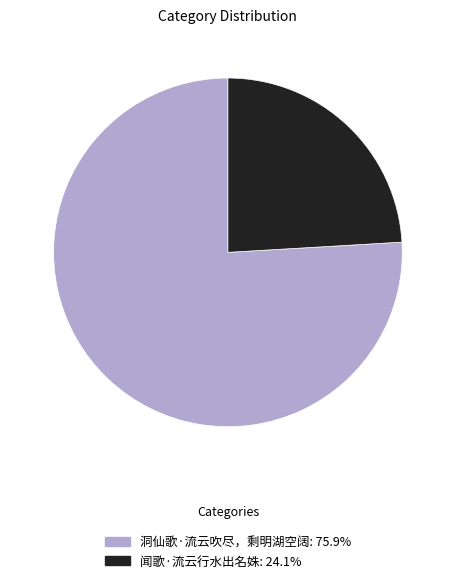

Rank the categories by value from lowest to highest.

闻歌·流云行水出名姝, 洞仙歌·流云吹尽，剩明湖空阔